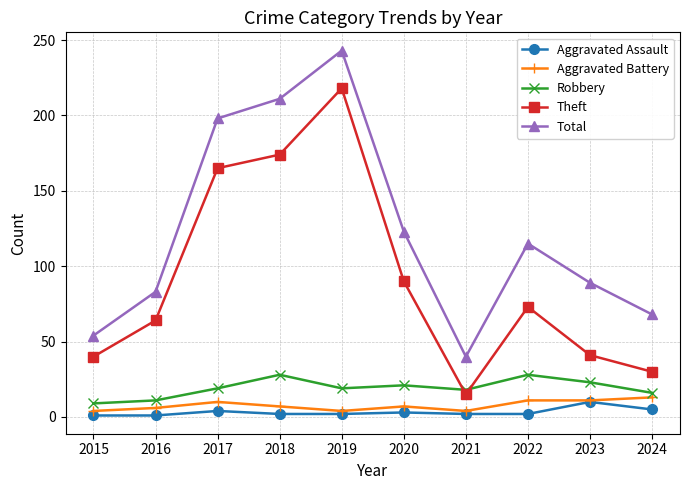

Between 2021 and 2024, which series saw the biggest shift?

Total